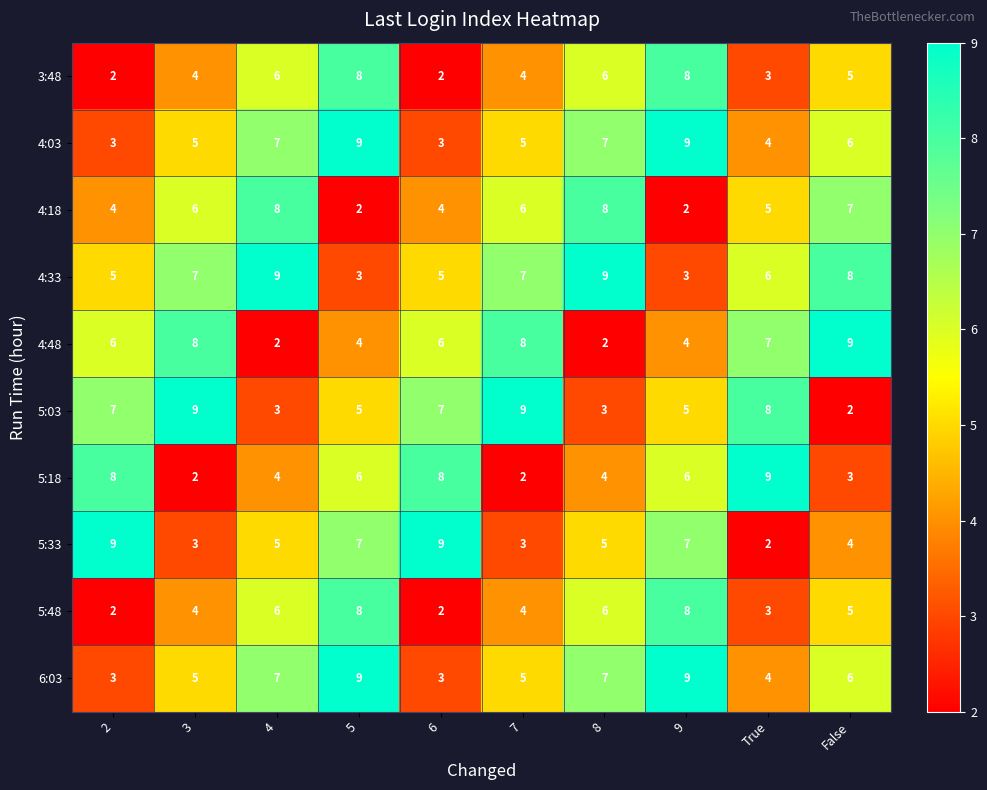

True or false: 4:48 has a value of 8 at 7.

True